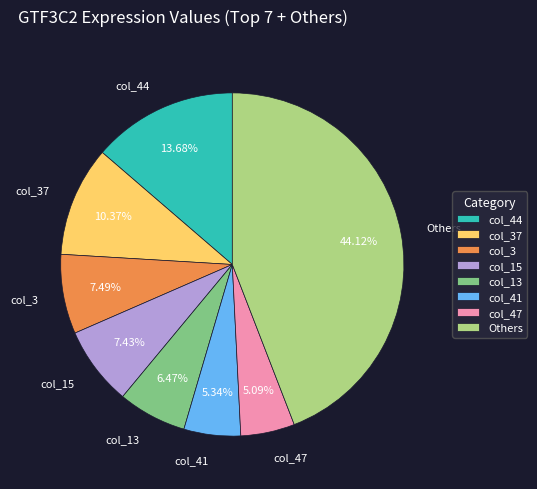

Does col_47 account for over 50% of the chart?

No